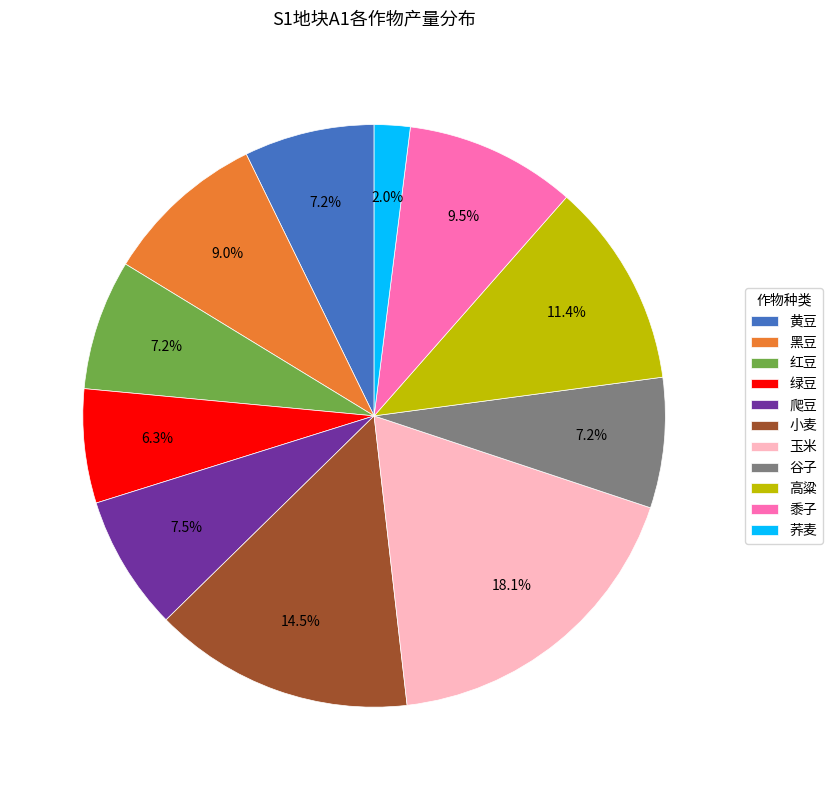

Between 黑豆 and 爬豆, which is larger?

黑豆